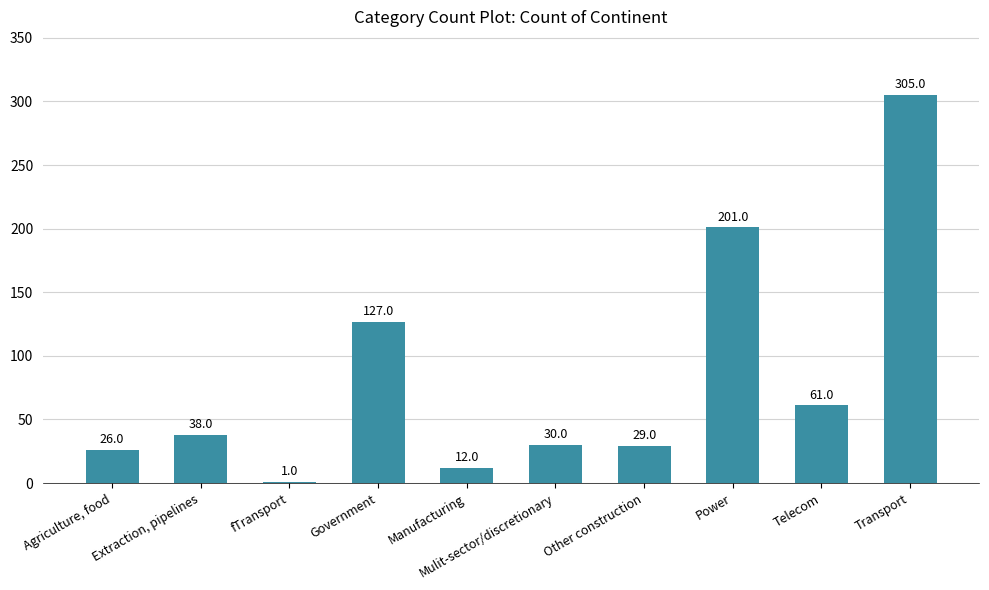

The value at Mulit-sector/discretionary is 8. True or false?

False